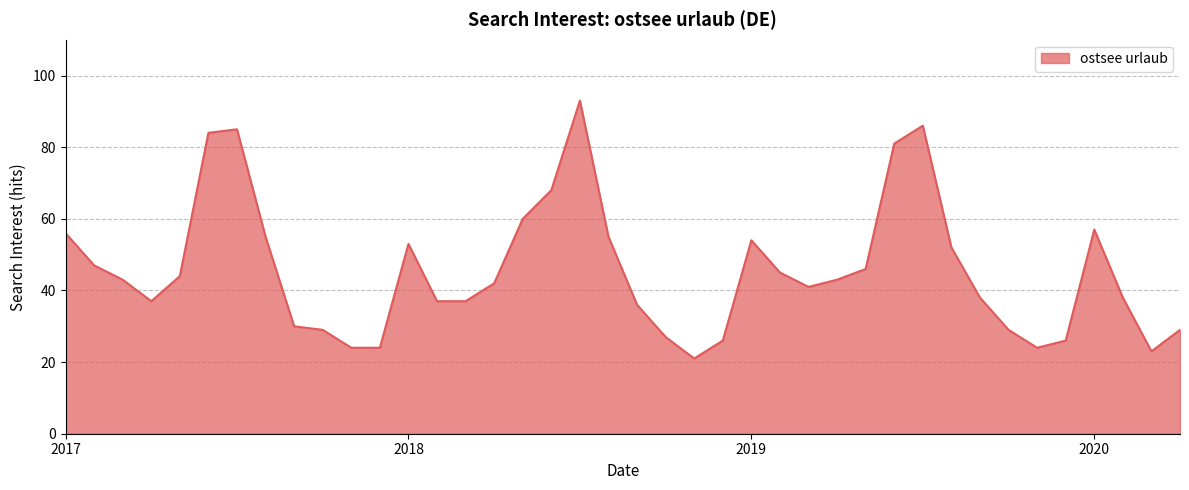

What is the smallest value displayed?

21